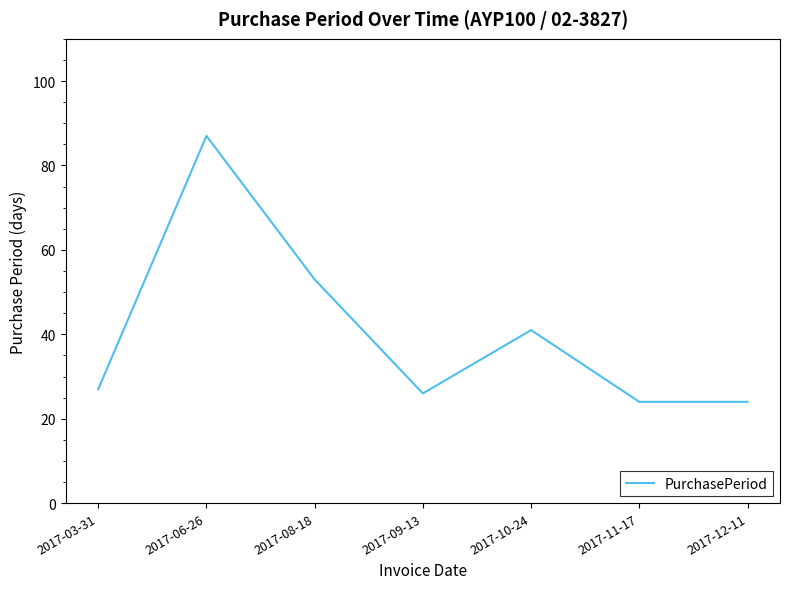

What is the change in value from 2017-03-31 to 2017-12-11?

-3